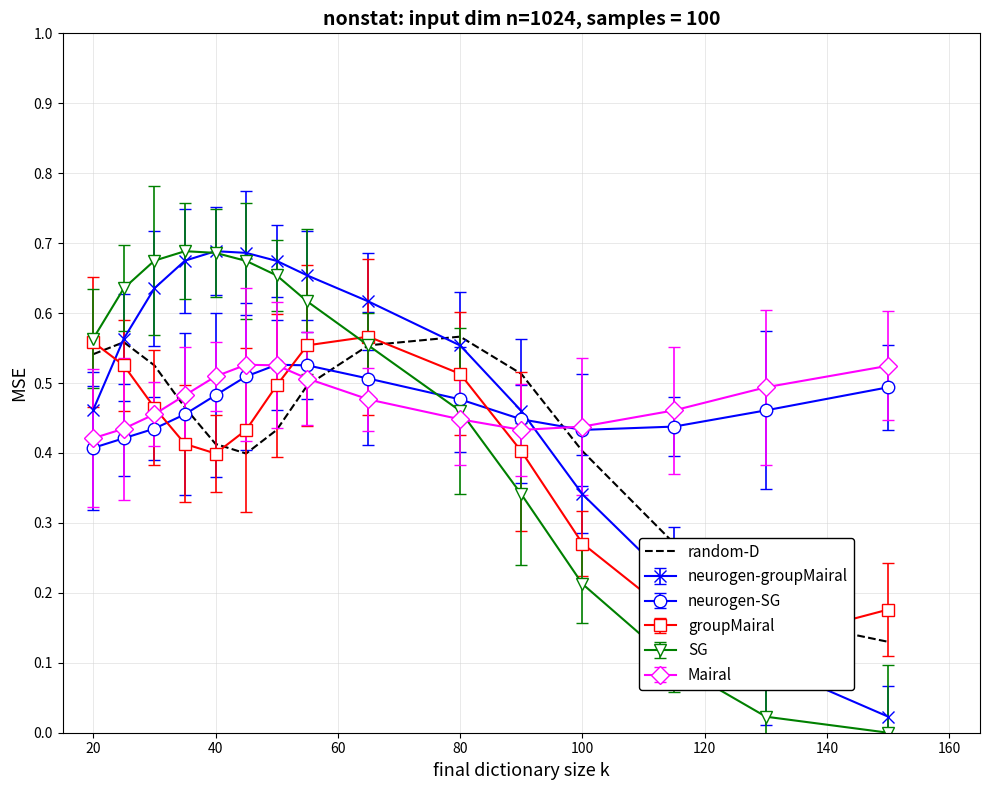

The value of random-D at 100 is 0.4. True or false?

True